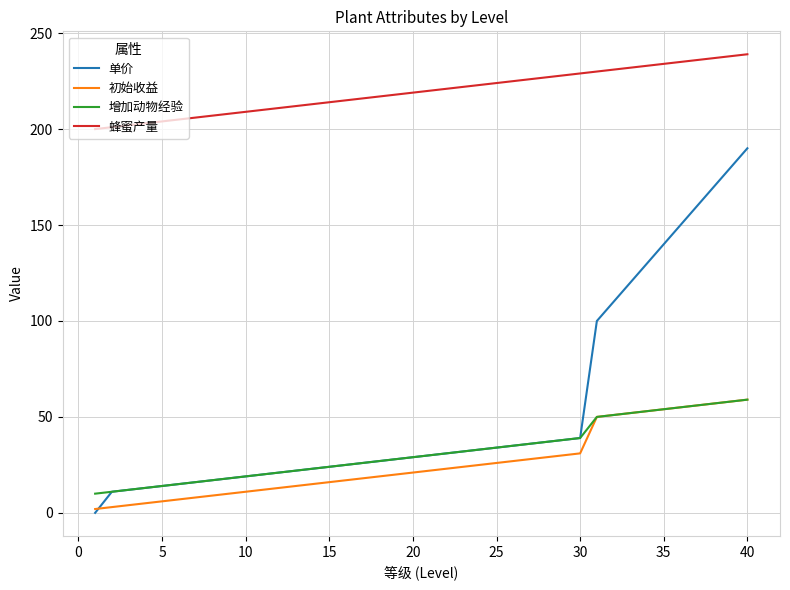

True or false: 蜂蜜产量 and 单价 intersect in this chart.

False